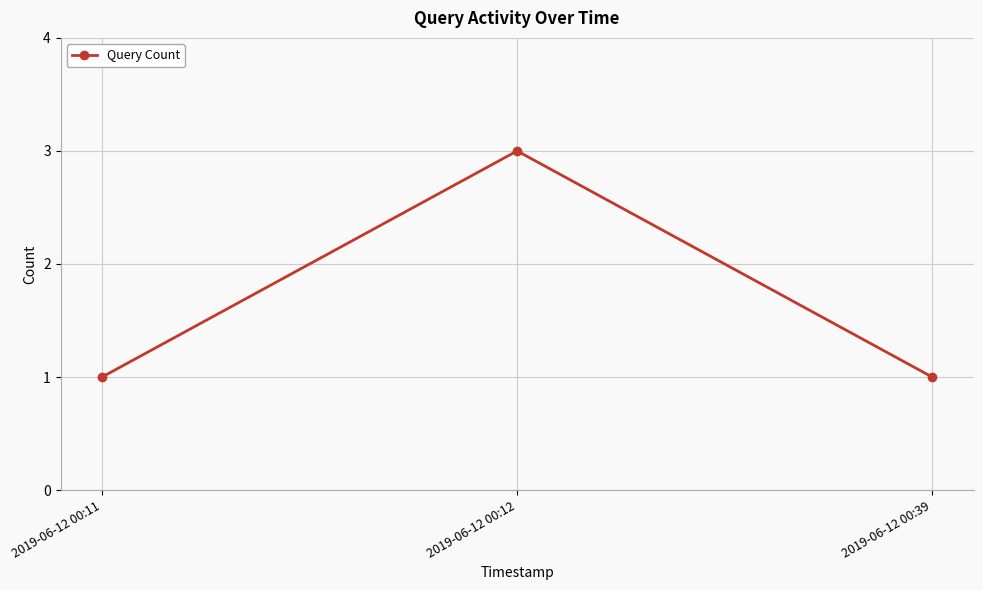

How many series are shown in this chart?

1